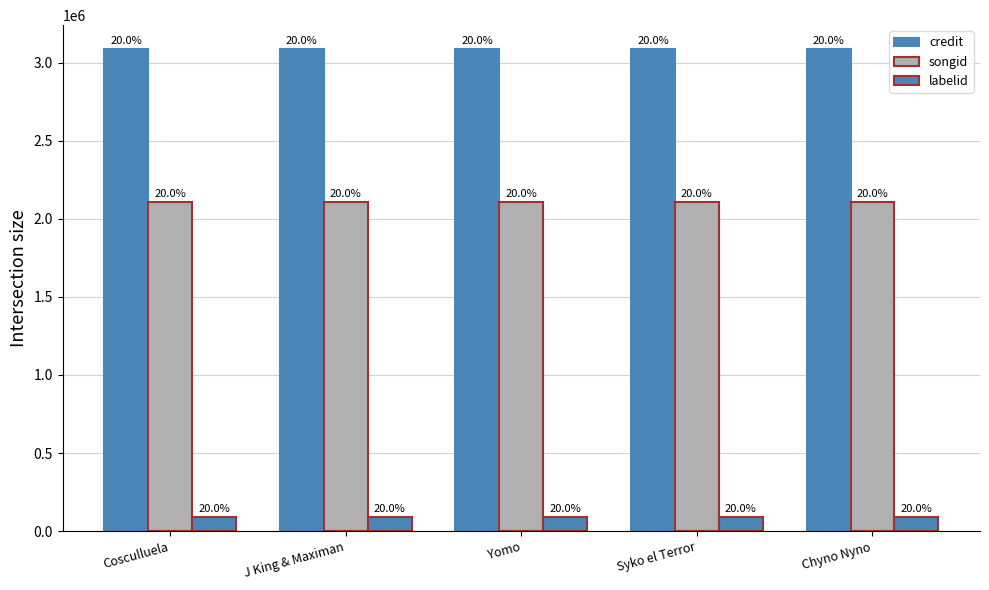

Which category has the lowest value across all series?

Cosculluela